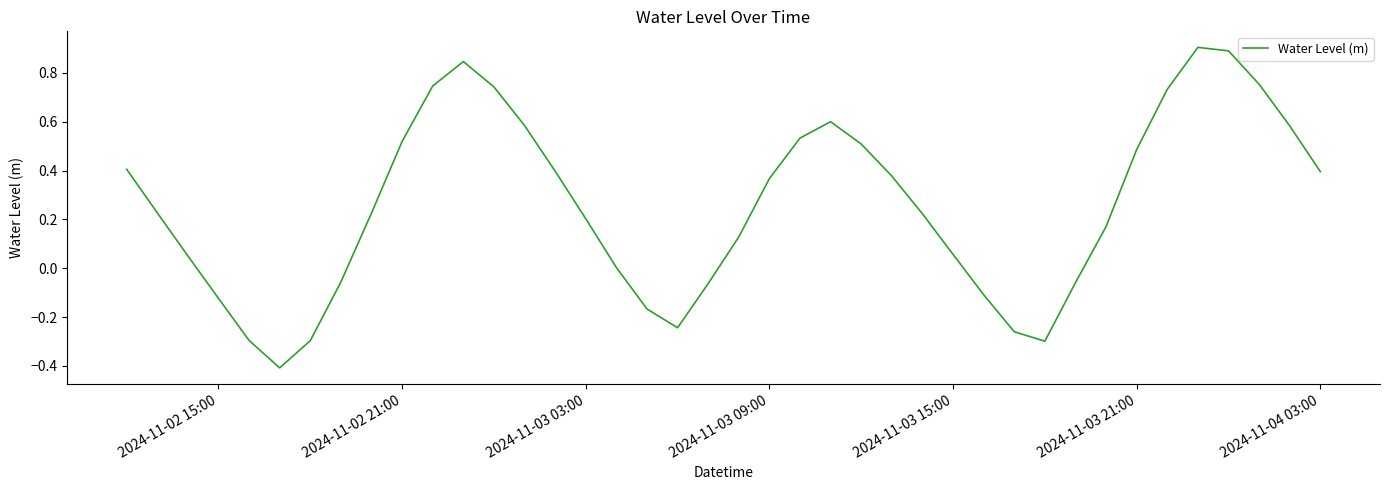

What is the smallest value displayed?

-0.4